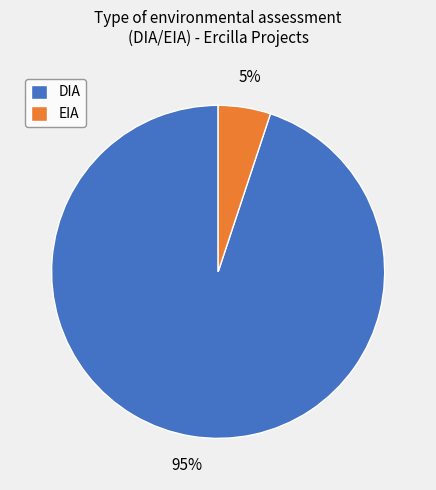

Do DIA and EIA together represent more than half of the pie?

Yes